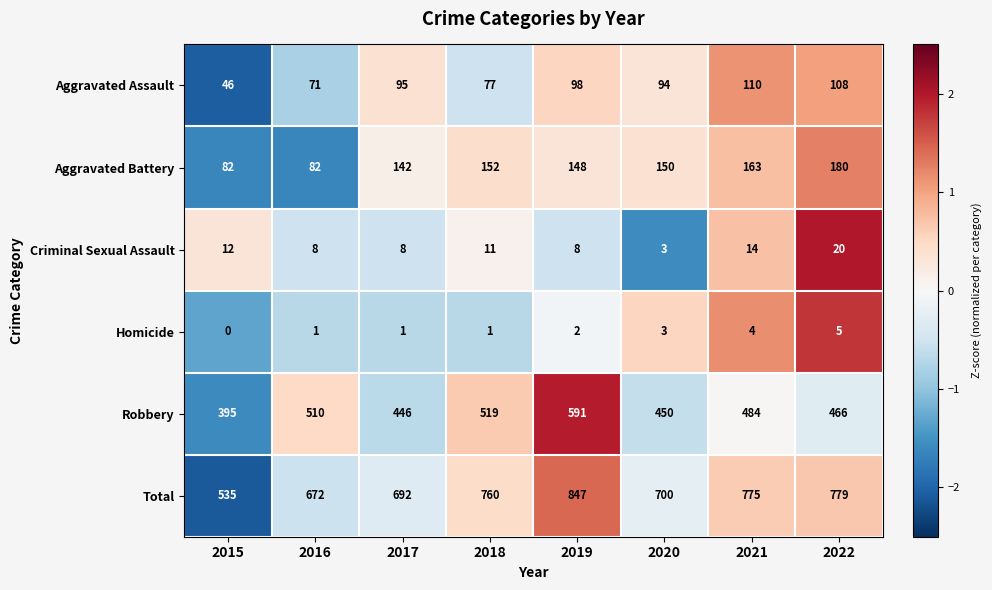

Count the number of categories in the chart.

8